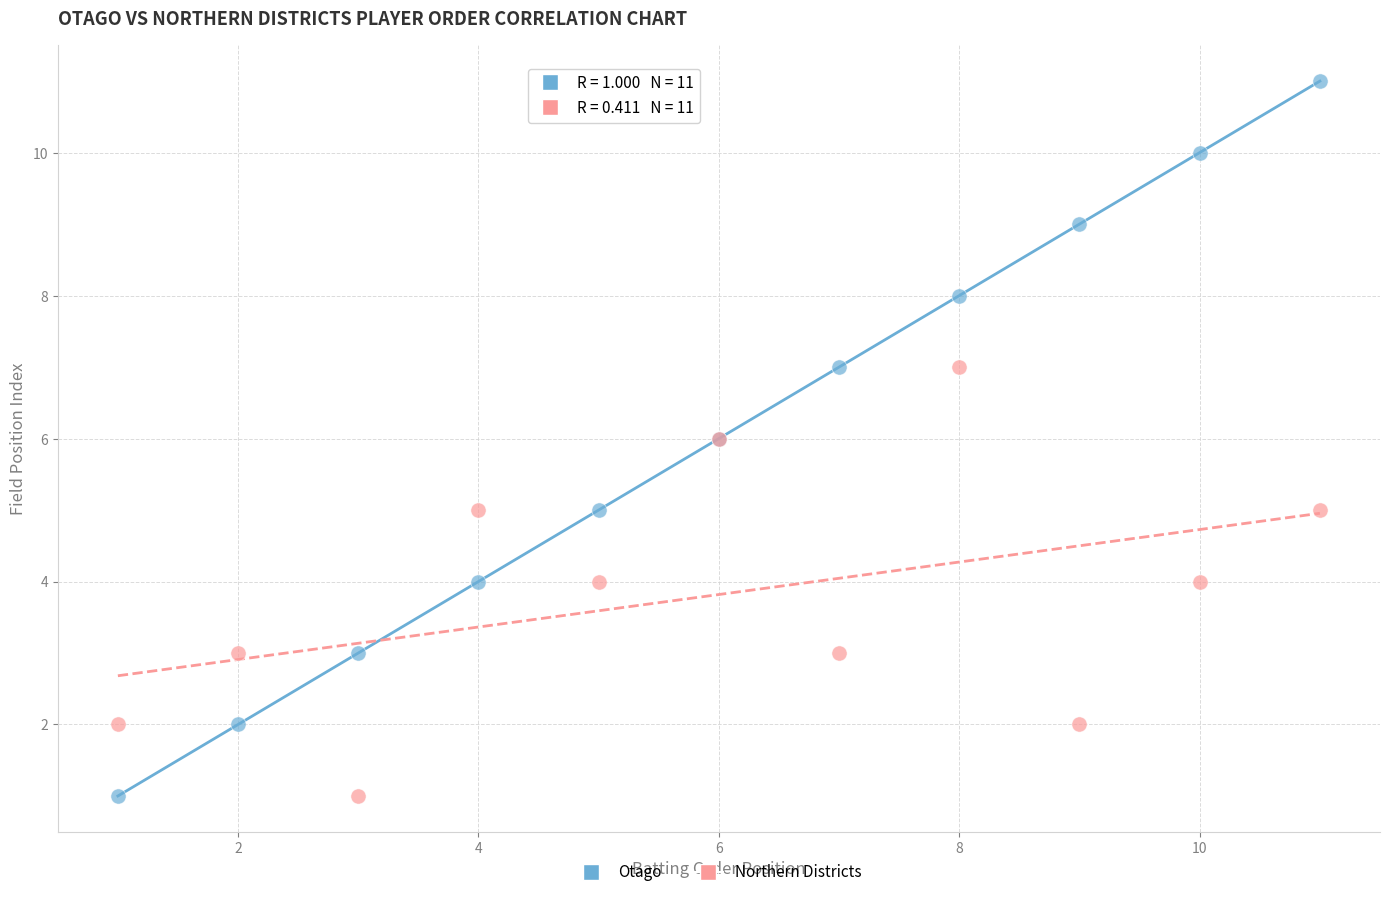

What is the X range (max minus min) for the scatter plot?

10